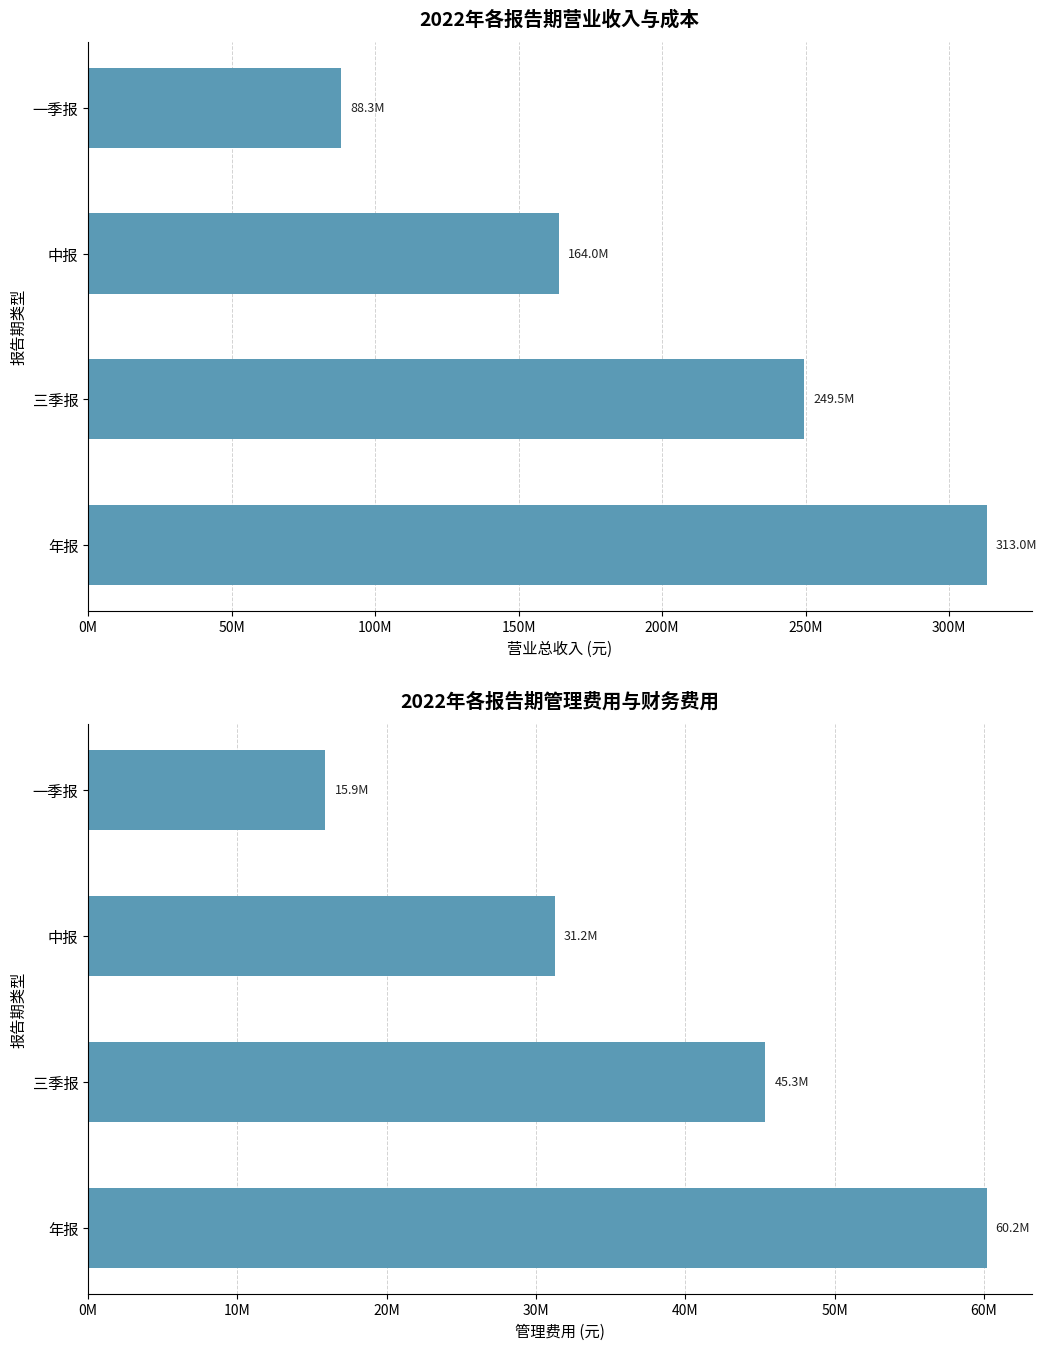

How many data points in TOTAL_OPERATE_INCOME are above 249548796?

2